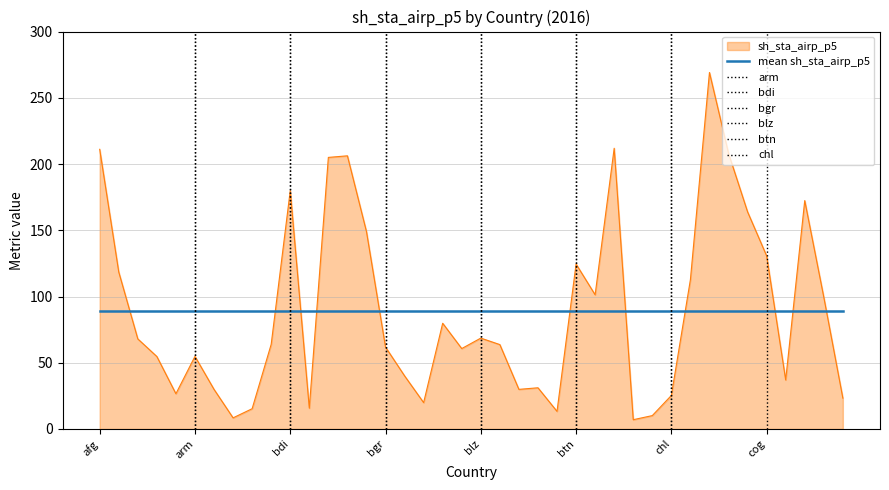

What value does the data have at col?

37.0